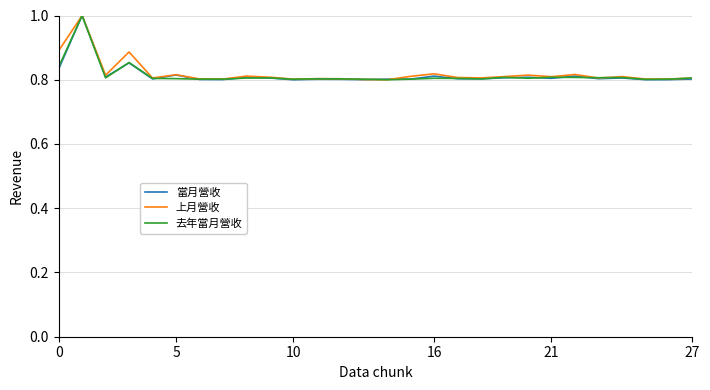

How many intersections are there between 去年當月營收 and 當月營收?

13